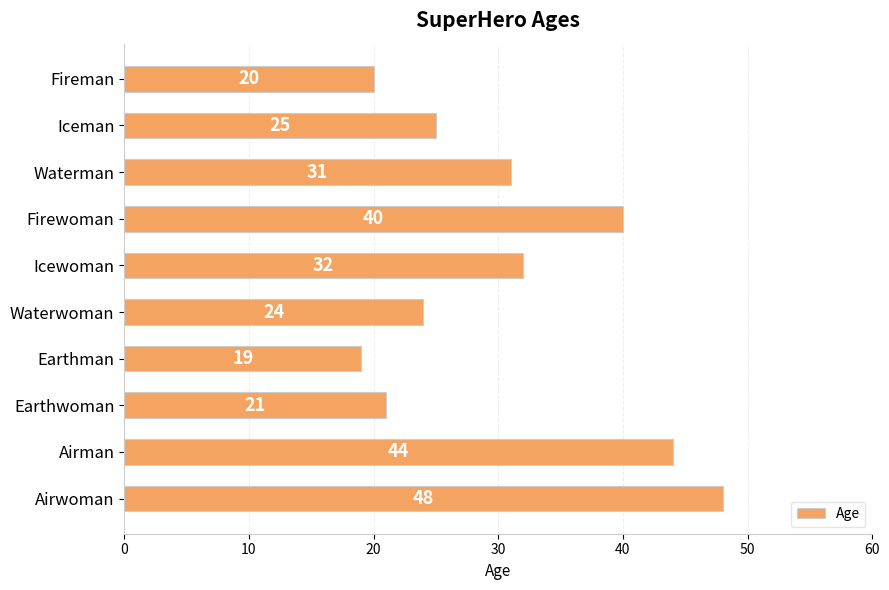

How many categories are shown in the chart?

10